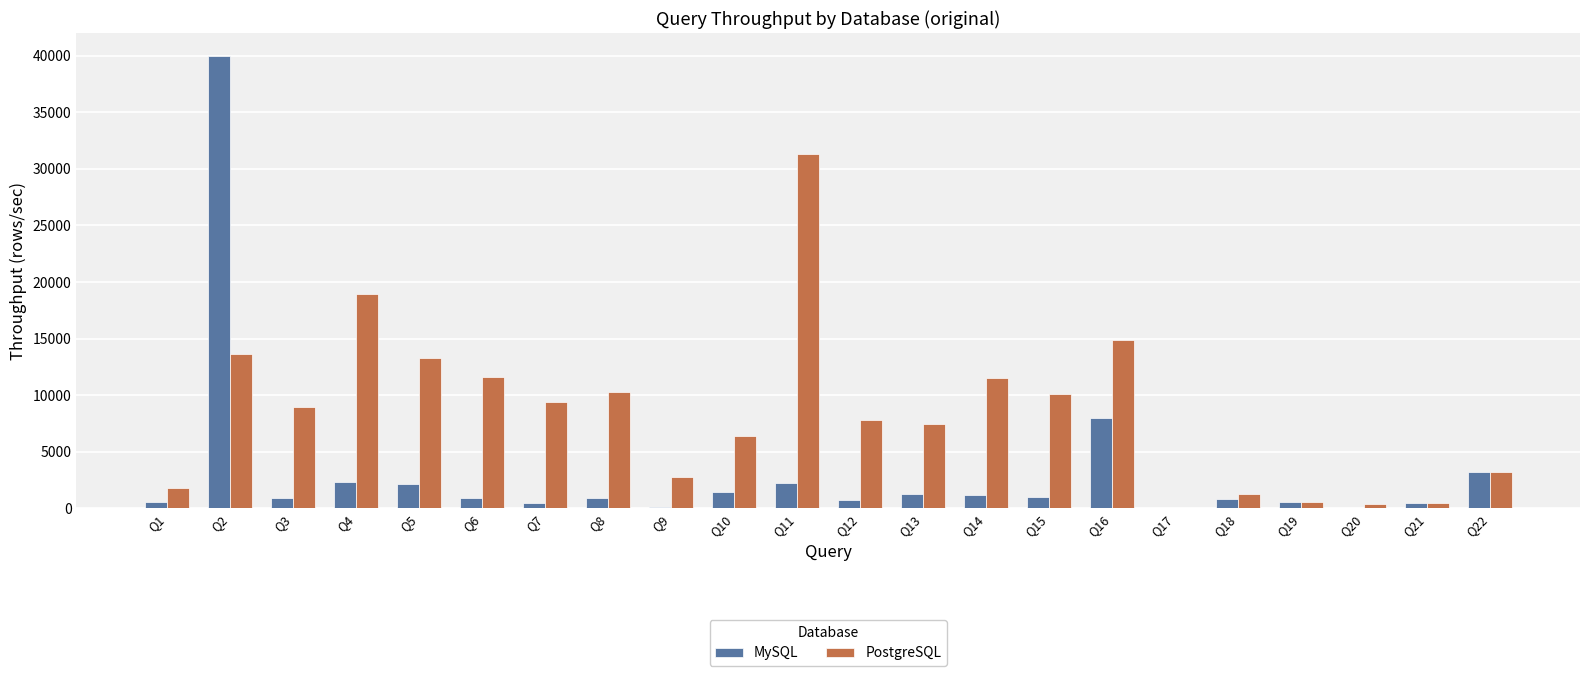

Between Q2 and Q22, which series saw the biggest shift?

MySQL